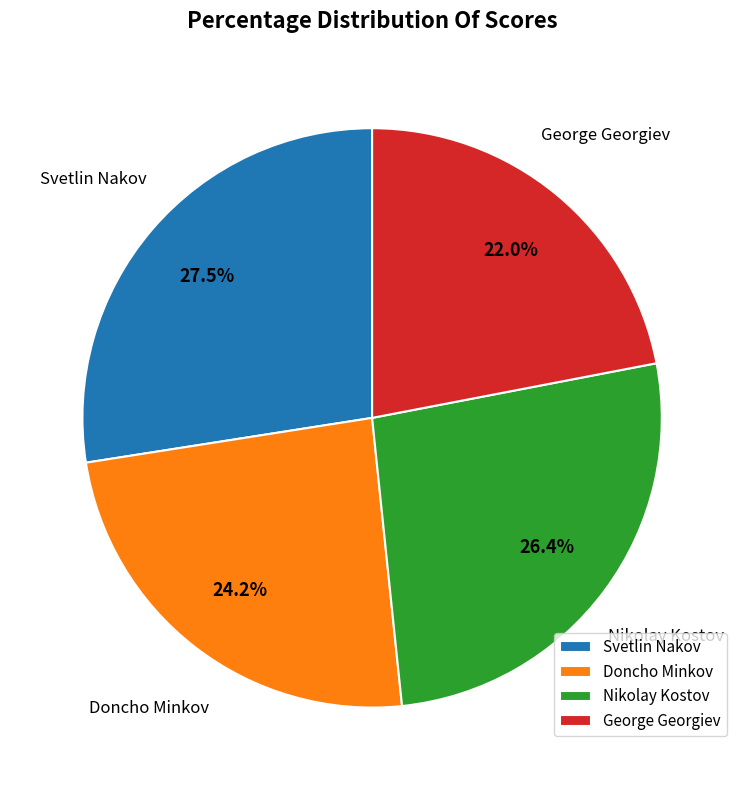

To the nearest percent, what portion does Doncho Minkov represent?

24%